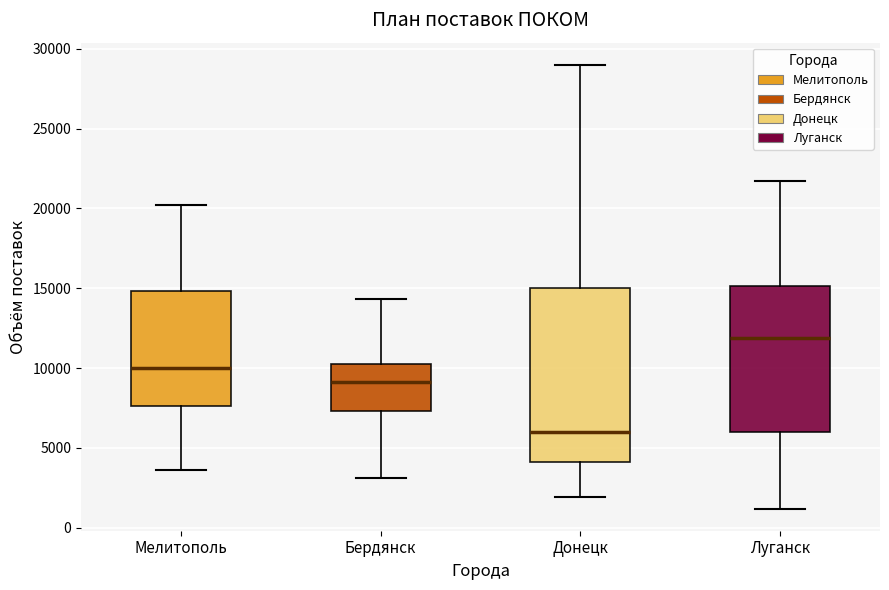

Reading left to right, transcribe this box plot: for each box, give where its median line is, the range the box spans, and where its two whiskers end, as read against the y-axis. The values are not printed on the chart, so give them approximately, as read against the axis.

Мелитополь: median 10000, box 7500 to 15000, whiskers 3500 to 20000
Бердянск: median 9000, box 7500 to 10500, whiskers 3000 to 14500
Донецк: median 6000, box 4000 to 15000, whiskers 2000 to 29000
Луганск: median 12000, box 6000 to 15000, whiskers 1000 to 21500